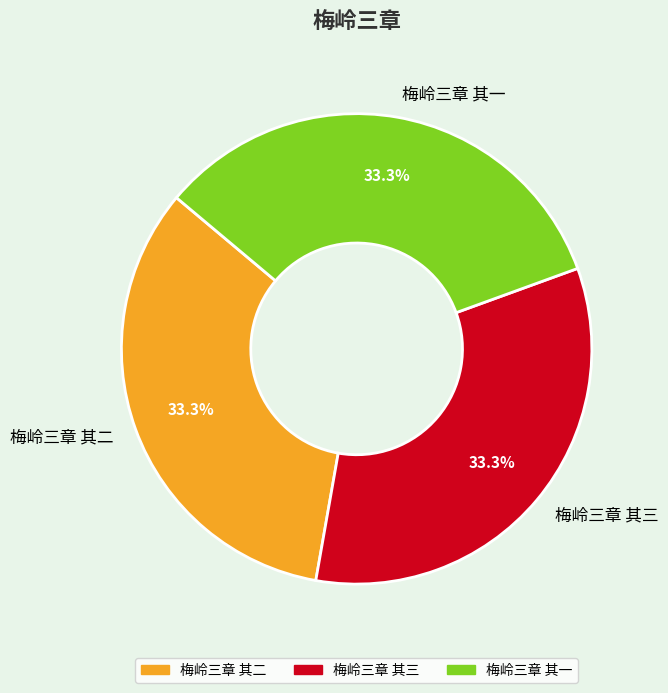

Is it true that 梅岭三章 其一 is 47% of the pie?

False